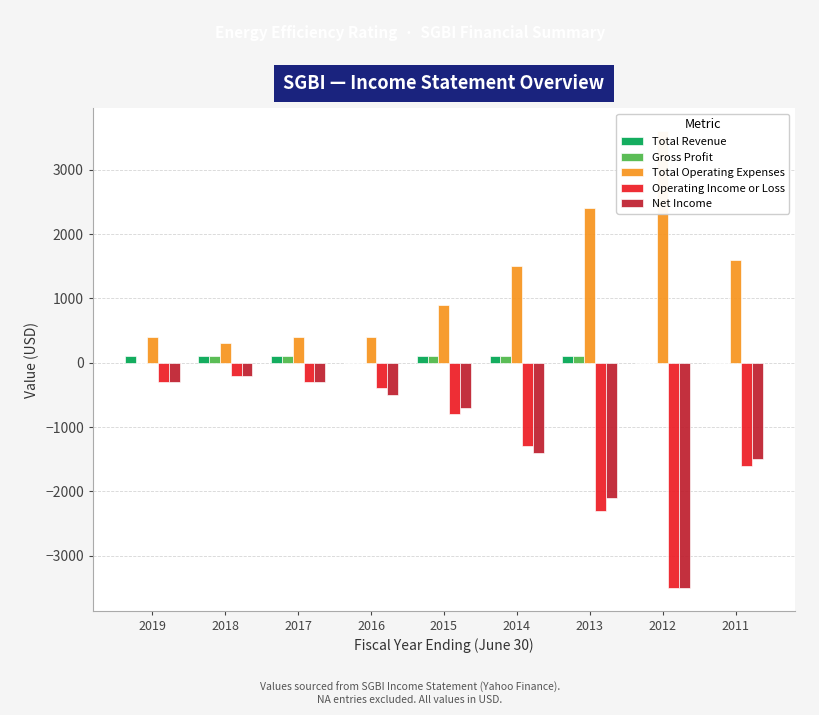

Count the number of data series in this chart.

5